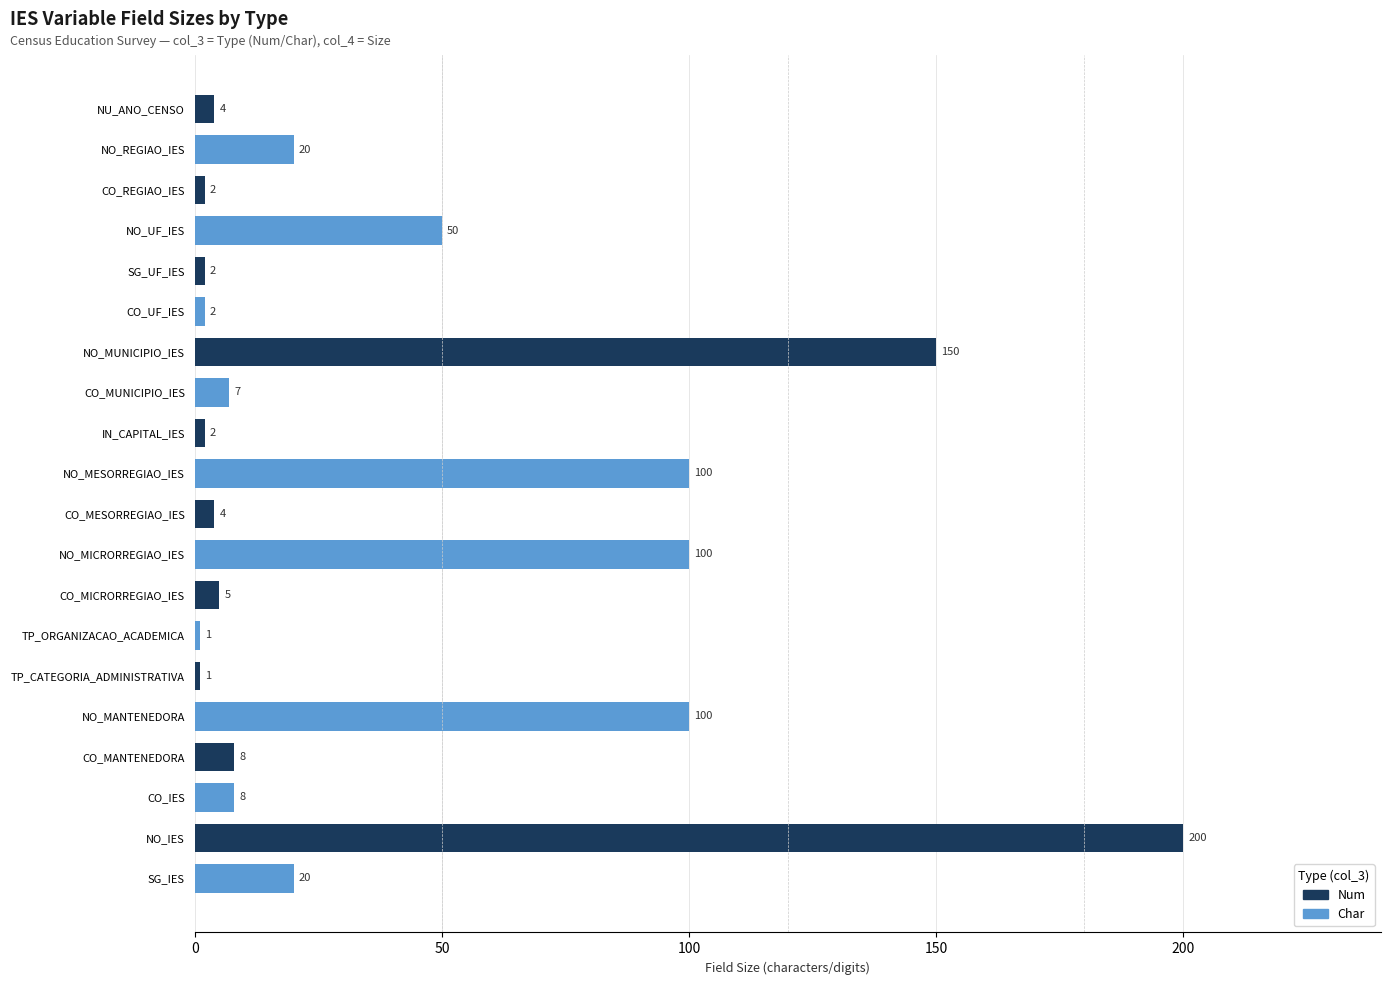

Does the chart contain stacked bars?

No